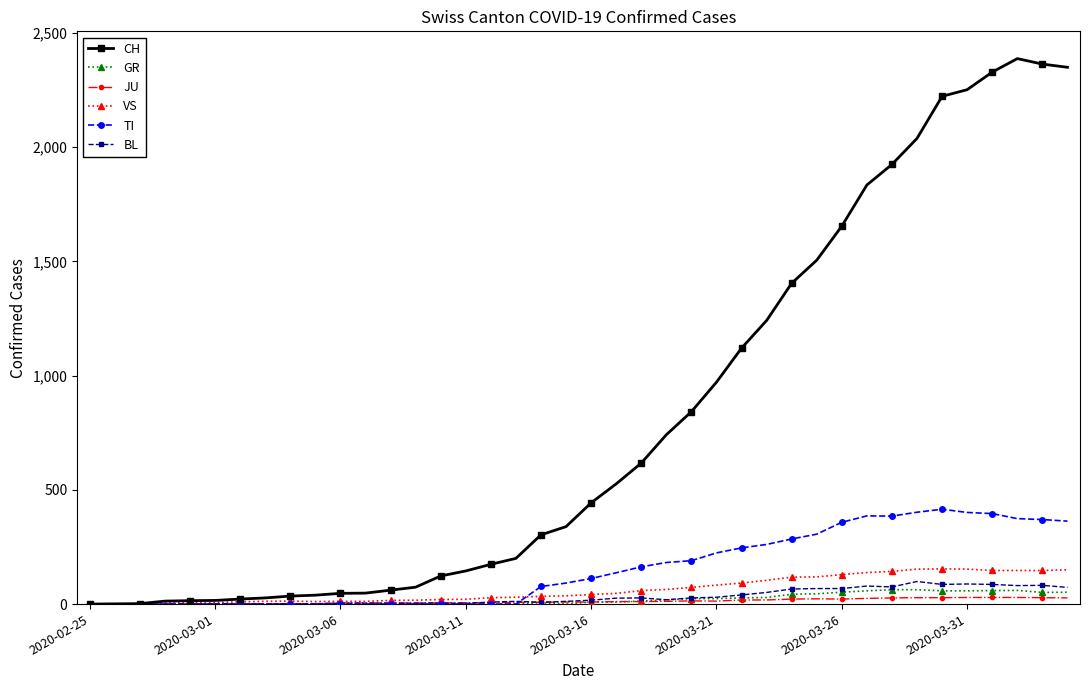

How many lines are shown in the chart?

6